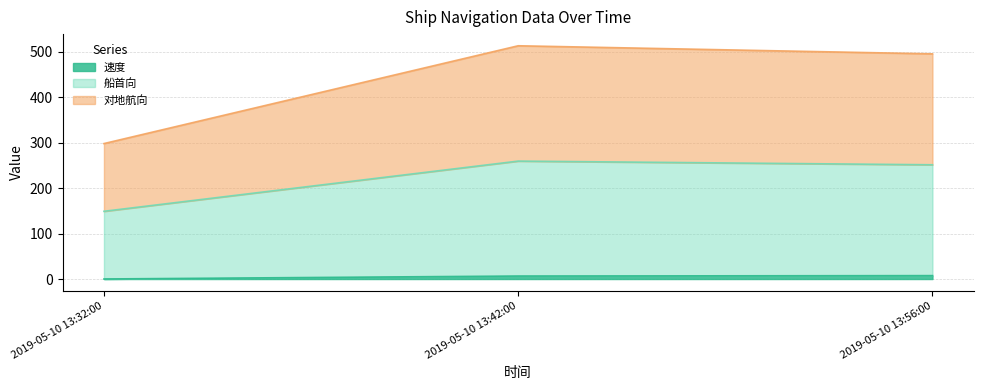

What is the sum of the 速度 values at 2019-05-10 13:56:00 and 2019-05-10 13:42:00?

14.1